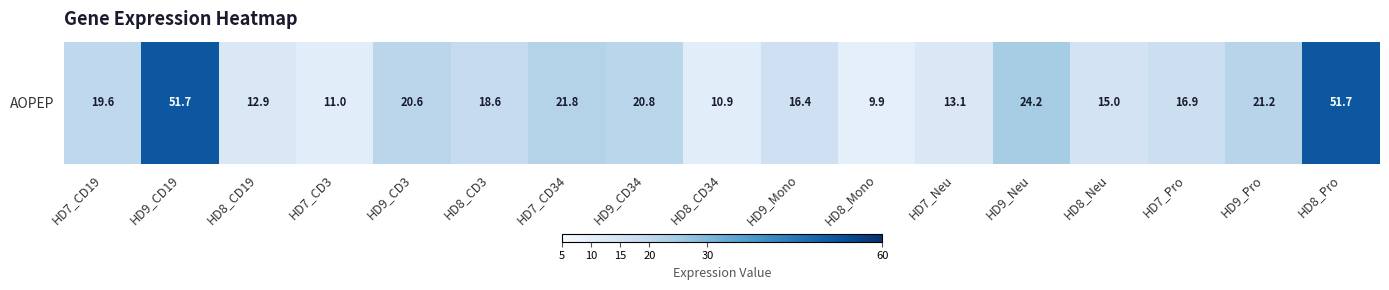

What is the minimum value shown in the chart?

9.9